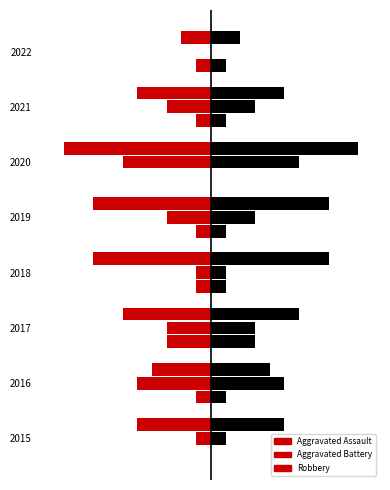

What is the value of the Aggravated Assault (right) bar at the 8th from the left?

1